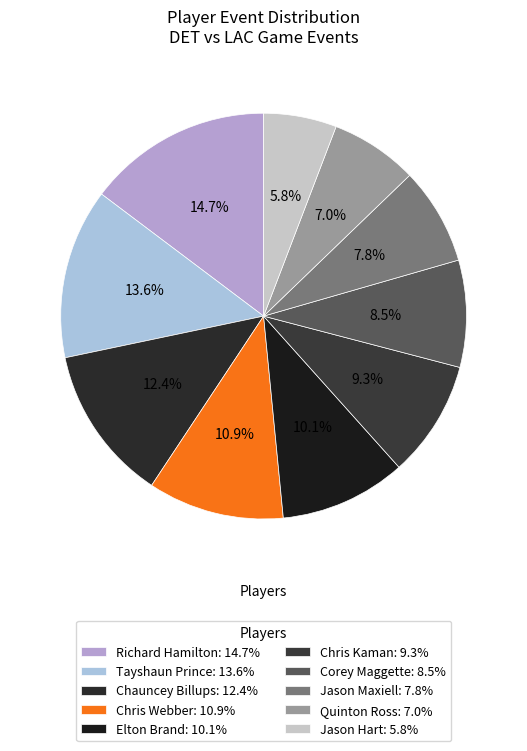

To the nearest percent, what portion does Elton Brand represent?

10%